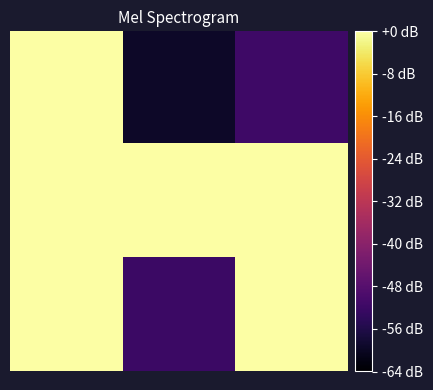

At which category does the chart reach its minimum across all series?

1